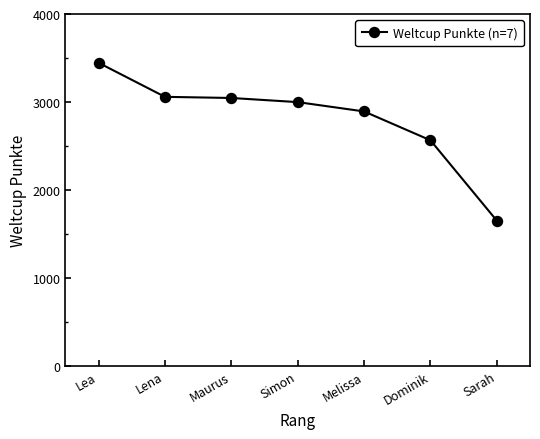

What is the change in value from Lena to Melissa?

-166